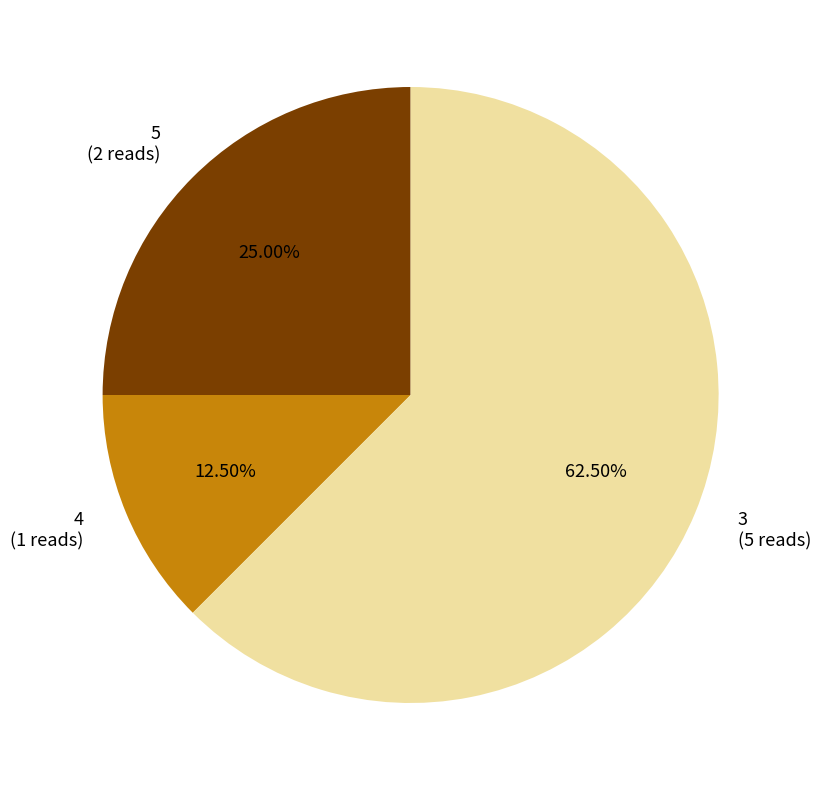

To the nearest percent, what portion does 5 represent?

25%